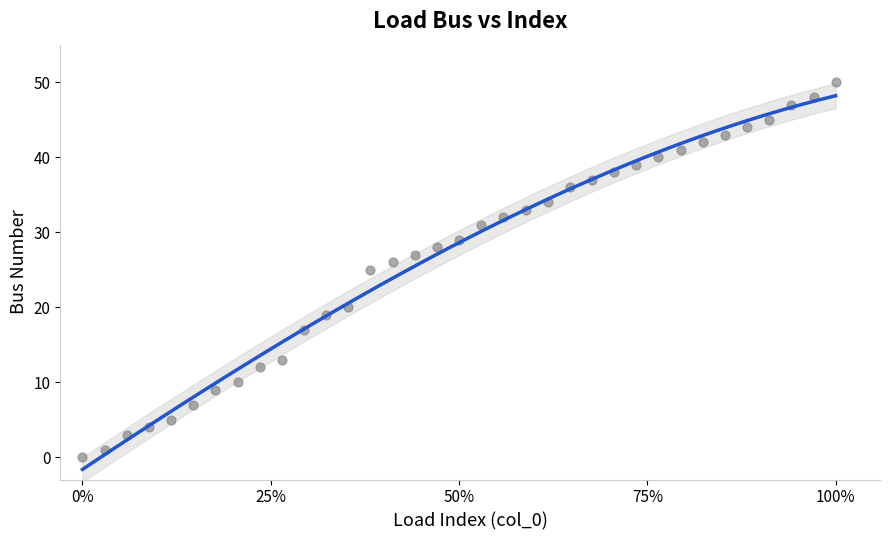

What is the range of Y values (max minus min)?

50